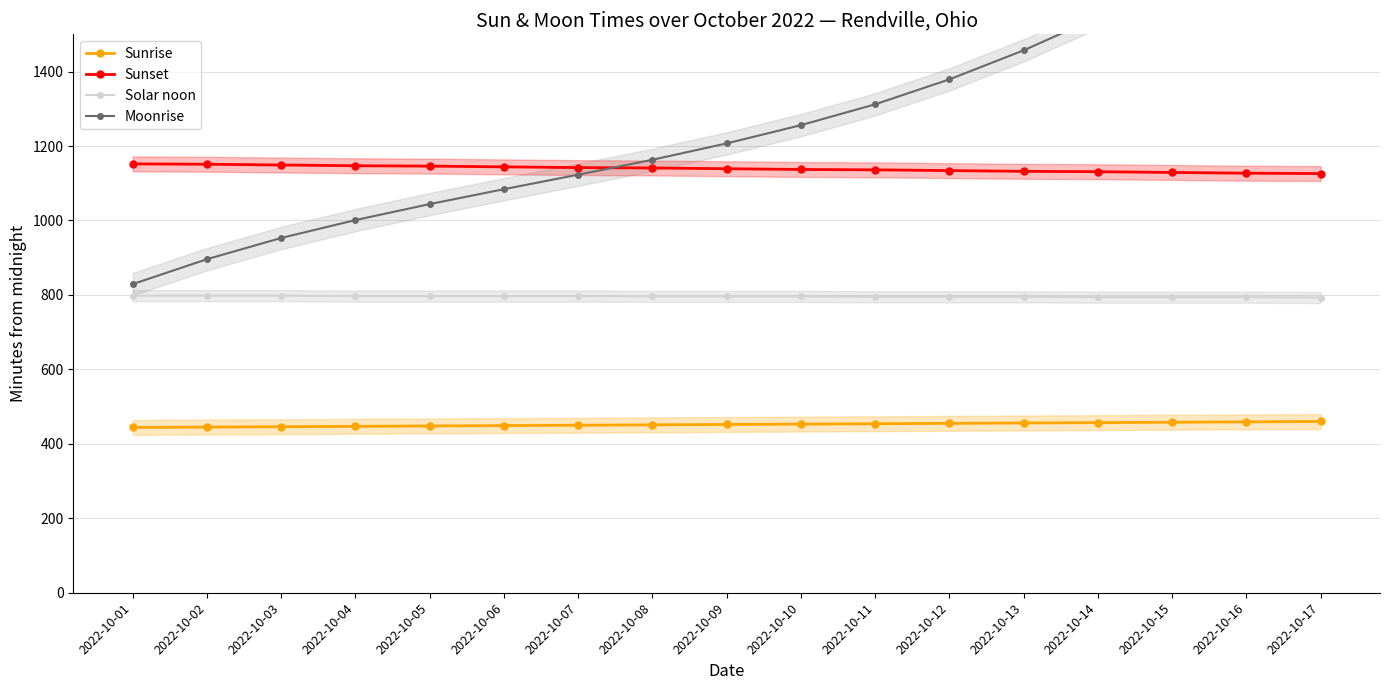

The Solar noon series shows 796 at 2022-10-10. True or false?

True